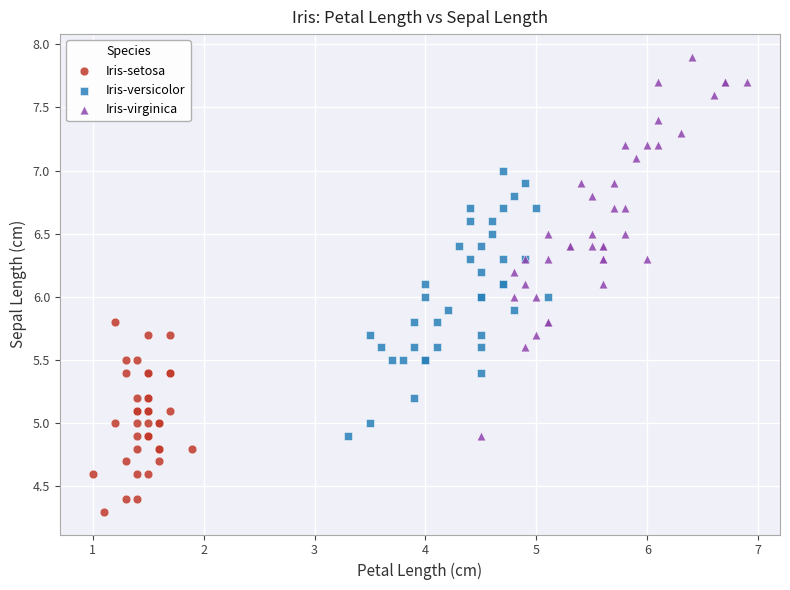

Which series contains the highest Y value?

Iris-virginica